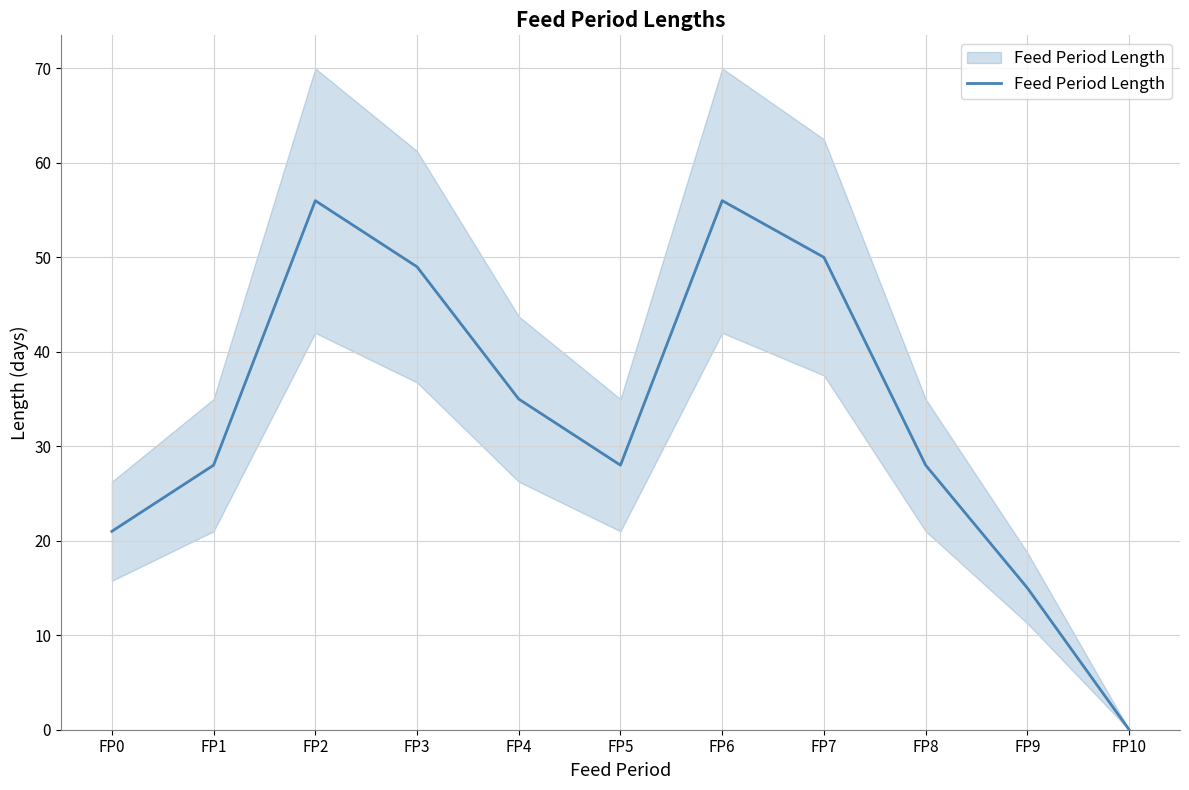

True or false: the data has more than 0 interior local peaks.

True